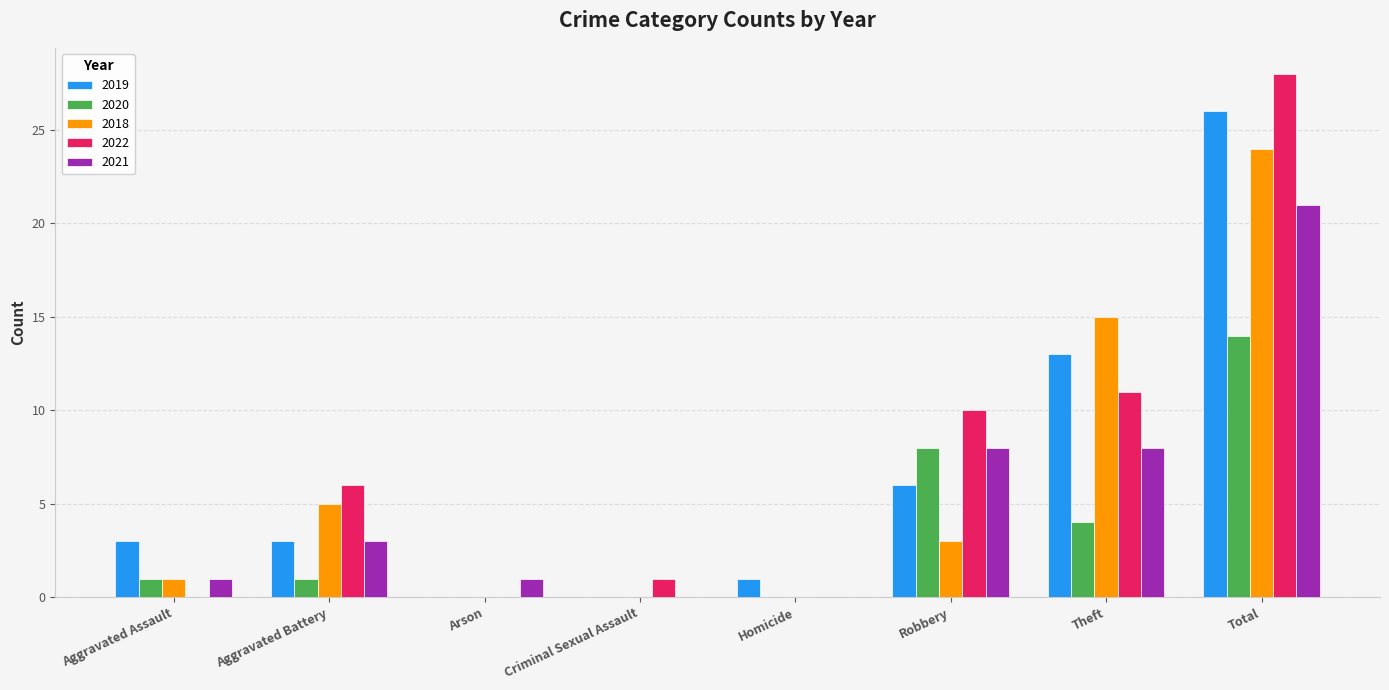

What are all the series names shown in the legend?

2019, 2020, 2018, 2022, 2021